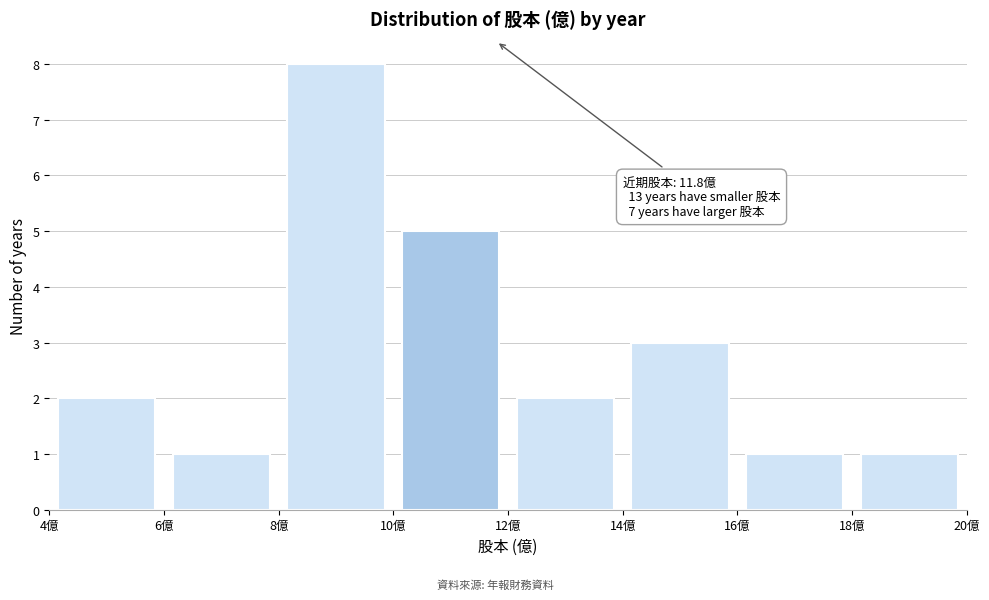

Which range on the x-axis has the tallest bar?

8 to 10